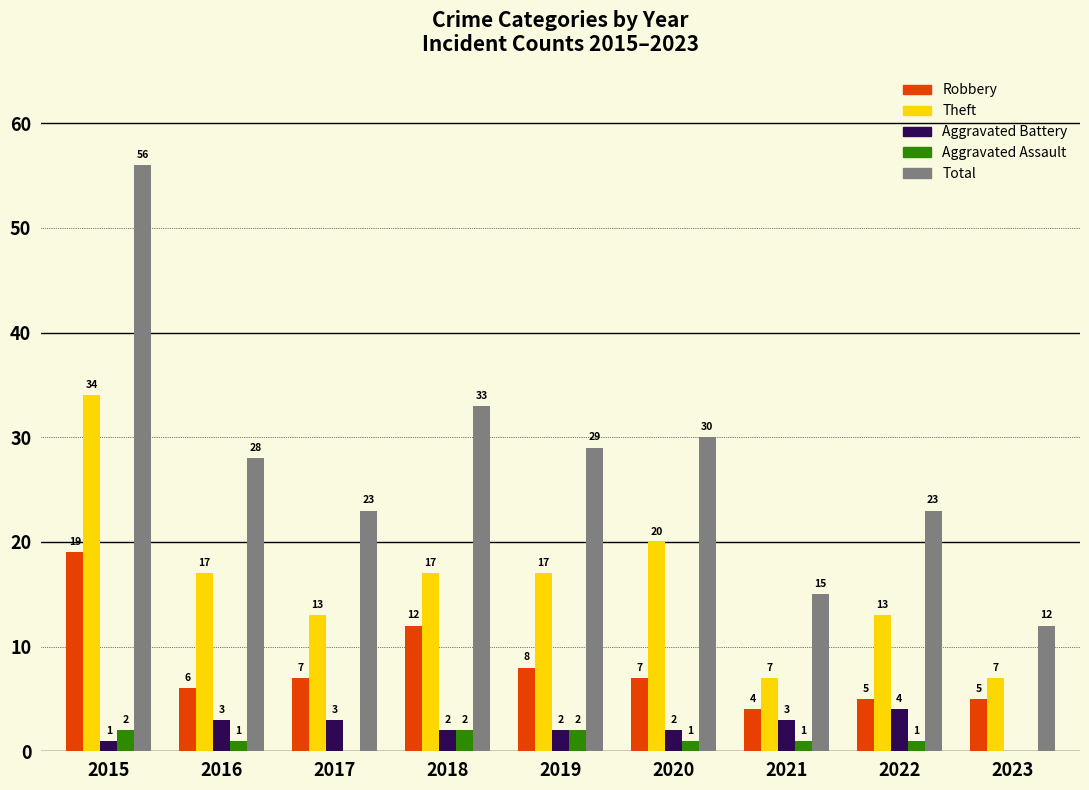

Which series changed the most between 2015 and 2020?

Total